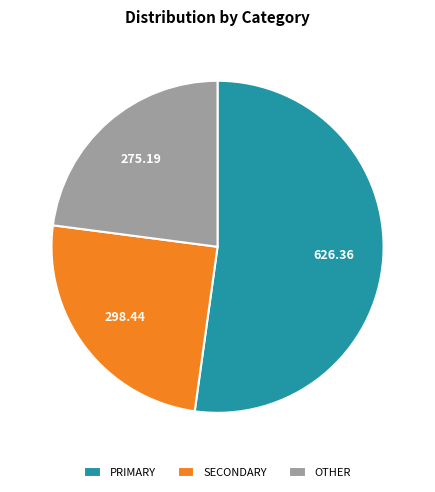

How many slices are in this pie chart?

3